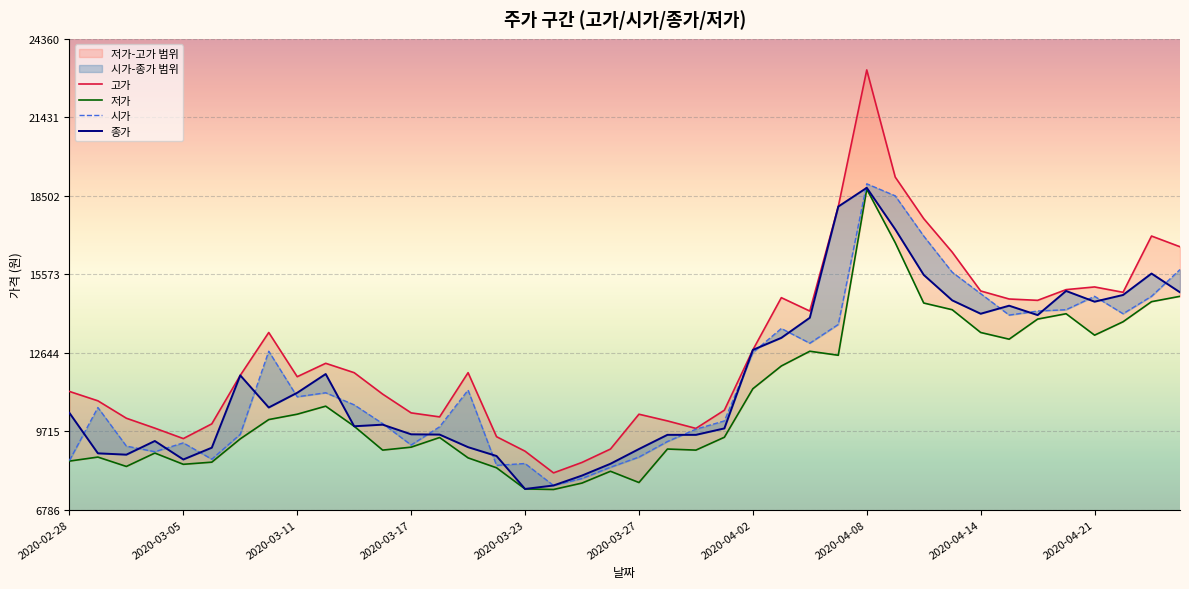

What is the average value of the 시가 series?

11735